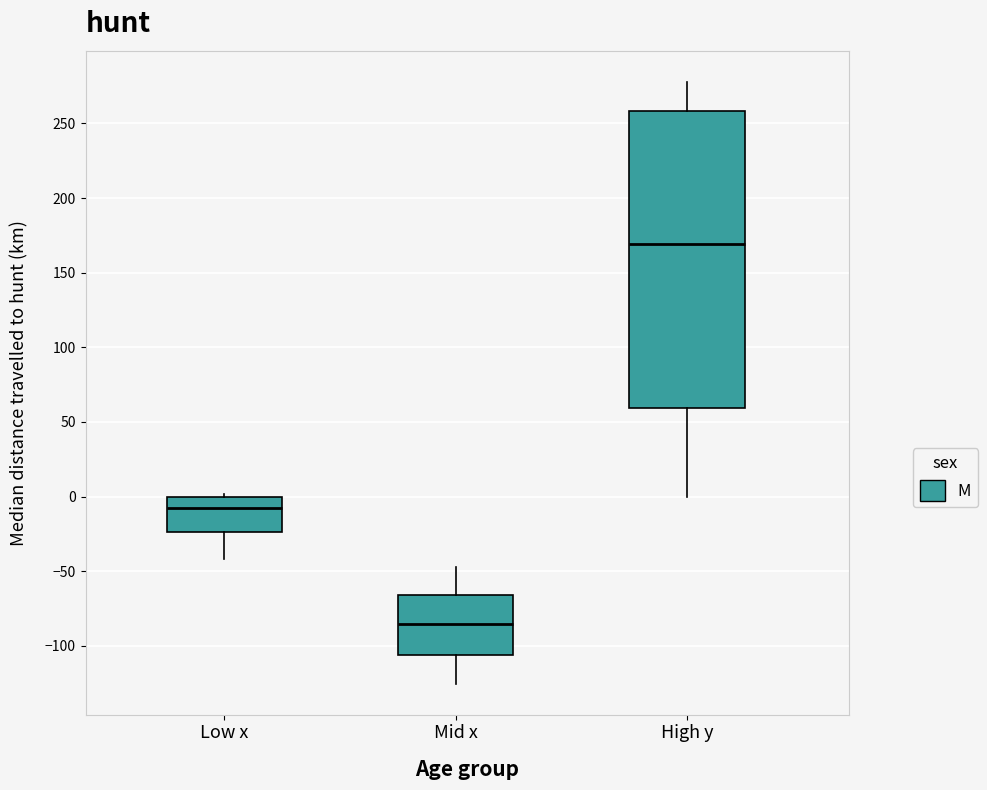

Which box is the tallest, from its lower edge to its upper edge?

High y